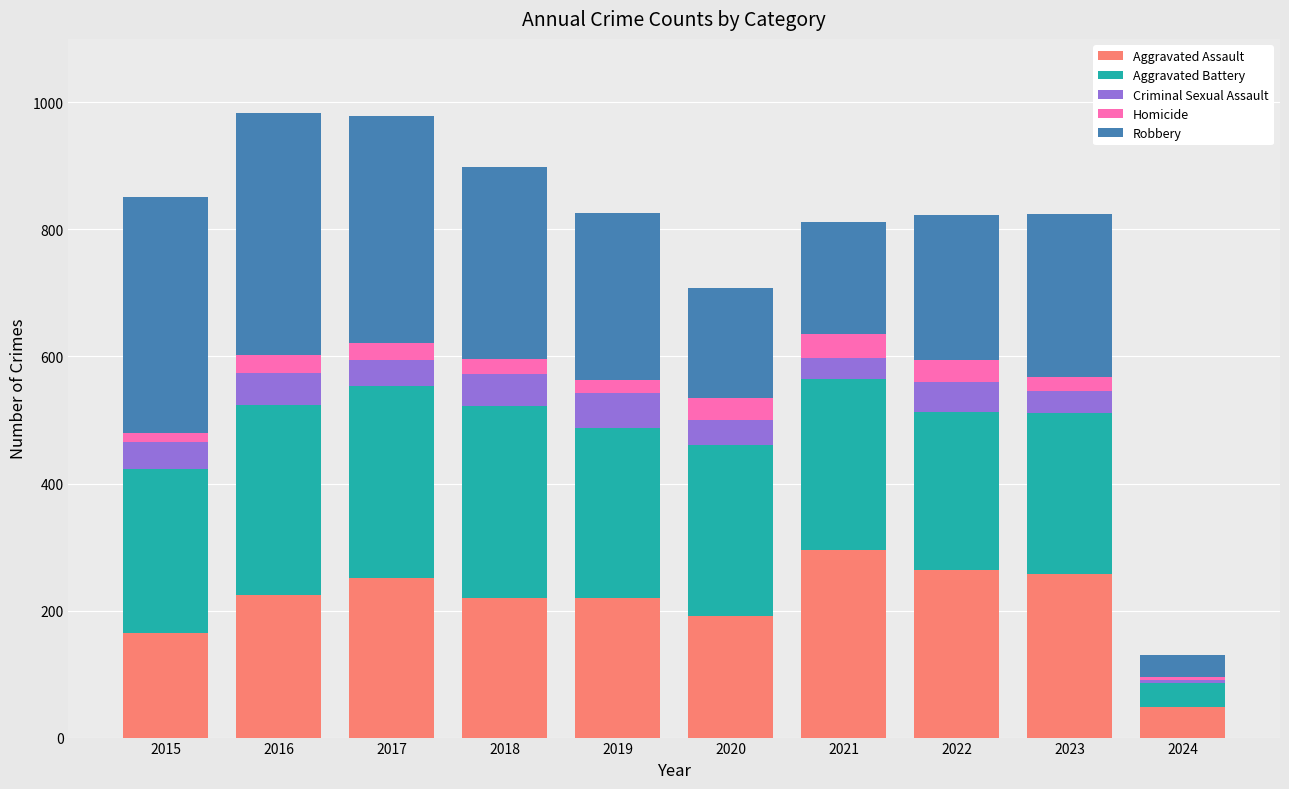

What is the minimum value for Aggravated Assault?

48